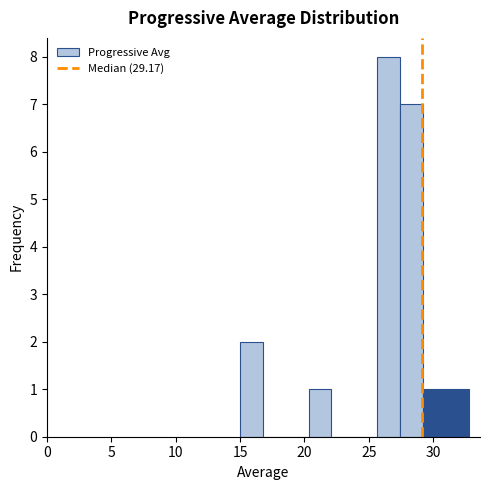

Read against the x-axis, roughly where is the centre of the tallest bar?

26.5